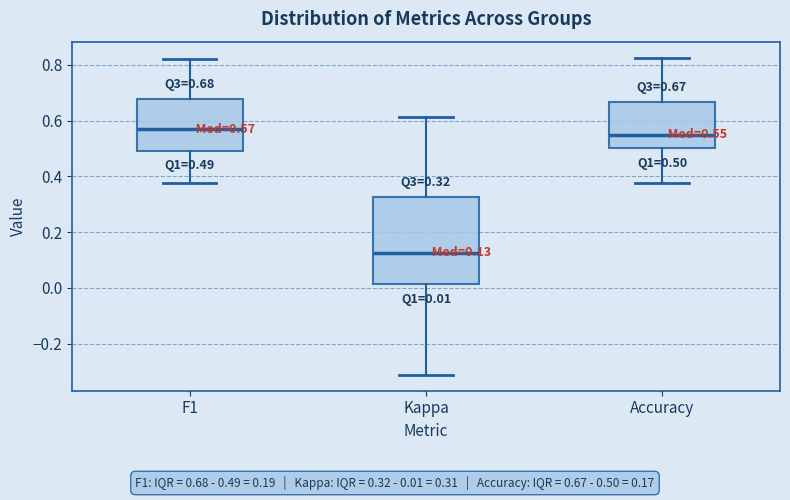

Which box is the tallest, from its lower edge to its upper edge?

Kappa